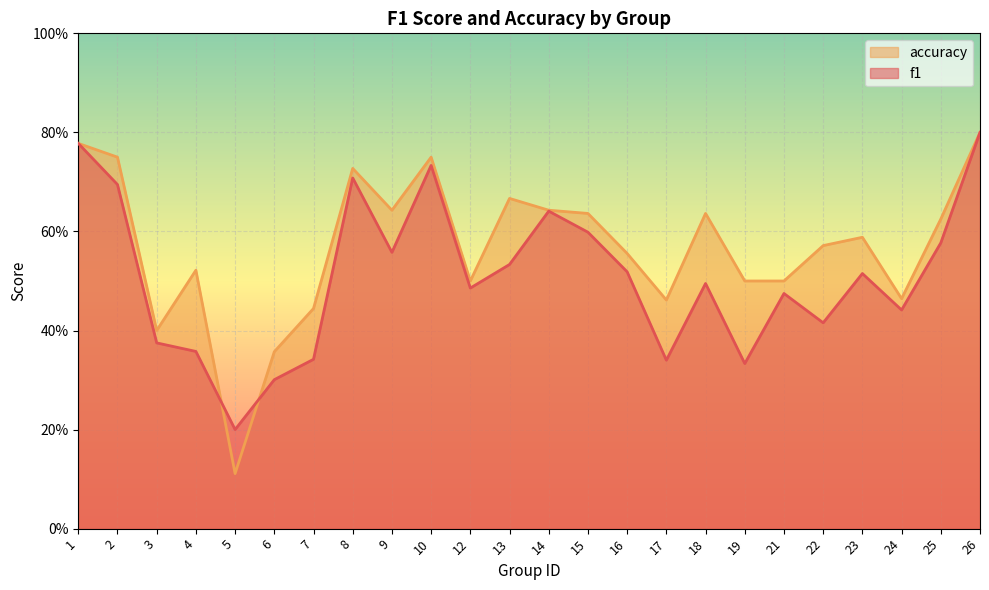

Between 4 and 22, which series saw the biggest shift?

f1